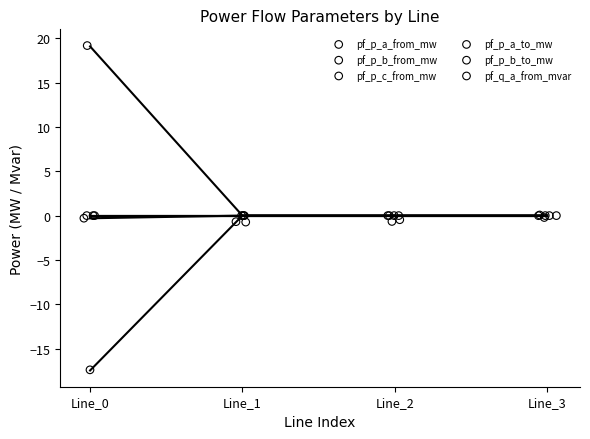

Which series has the largest Y range (max minus min)?

pf_p_b_from_mw